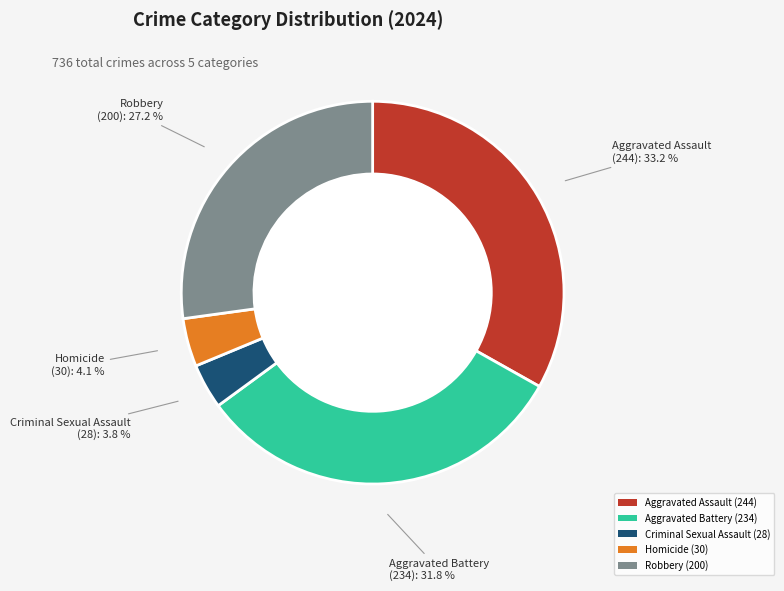

Count the number of slices in the pie.

5